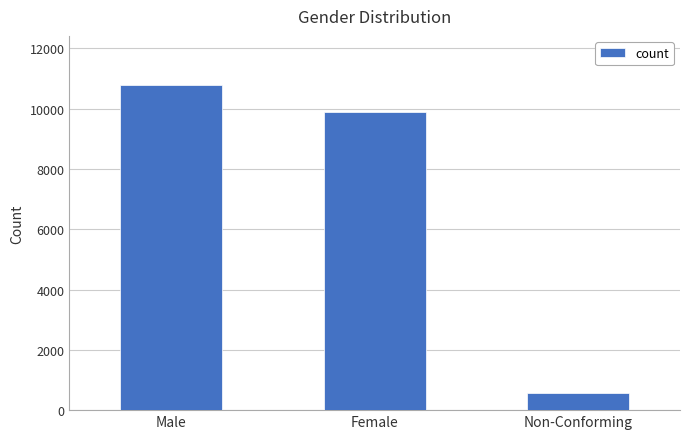

Count the number of data series in this chart.

1